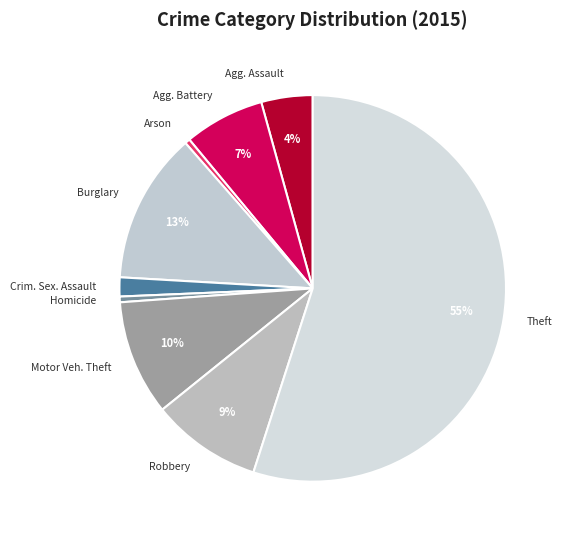

Is it true that Motor Veh. Theft is 1% of the pie?

False